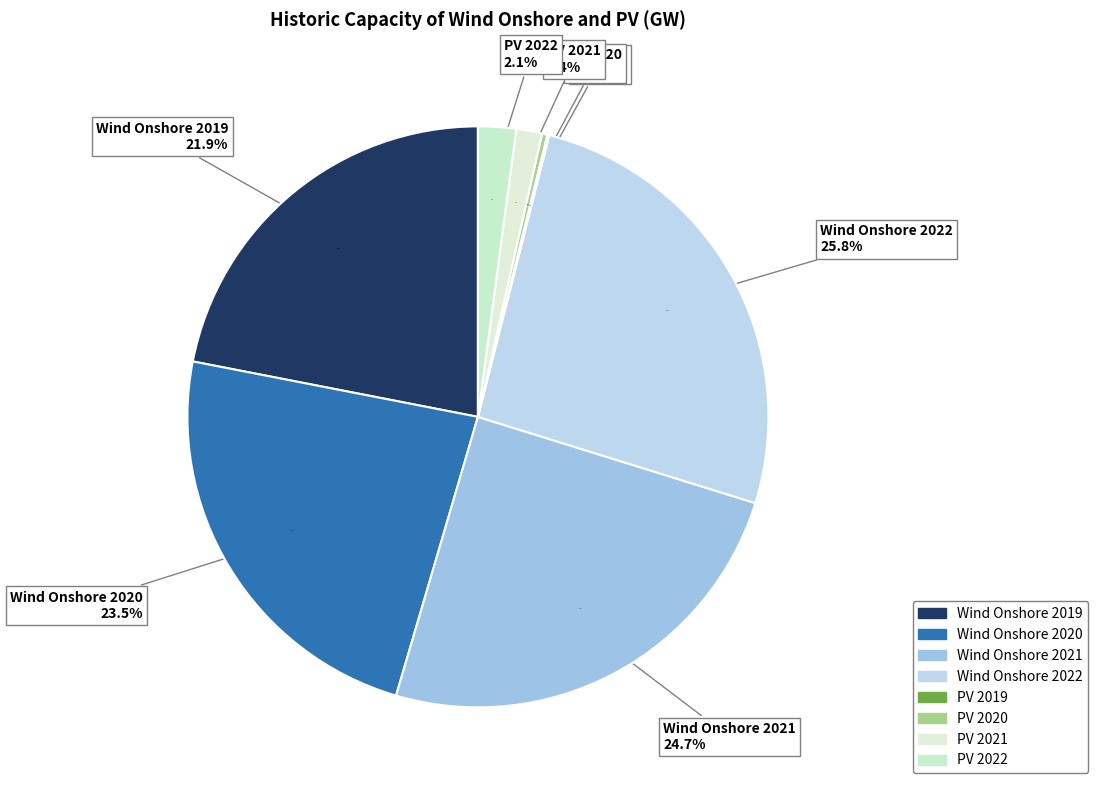

Combined, what portion of the pie is Wind Onshore 2019 and PV 2019?

22.1%